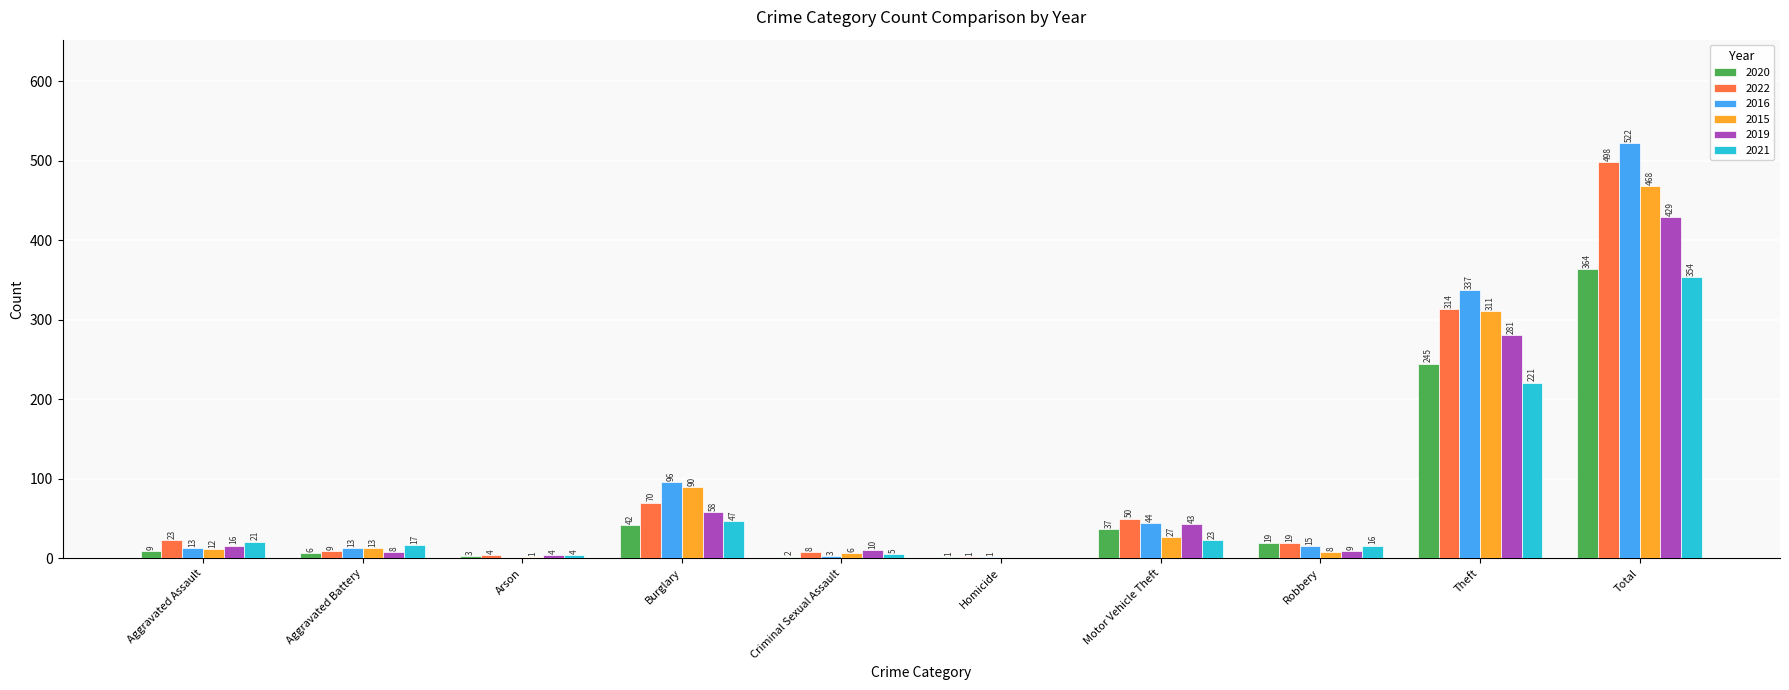

What is the maximum value shown in the chart?

522